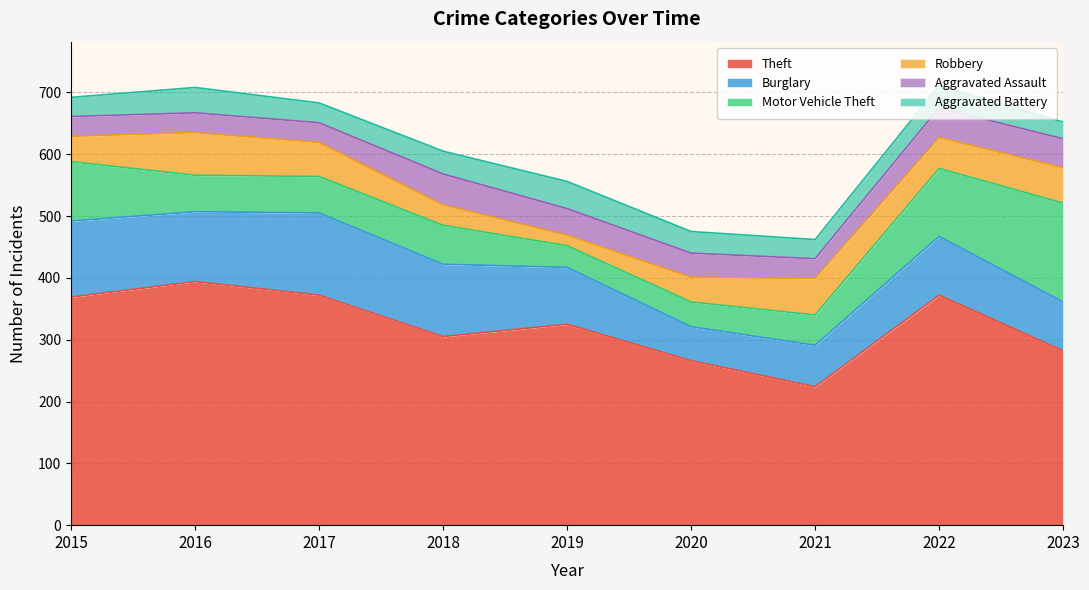

The Burglary series shows 117 at 2018. True or false?

True